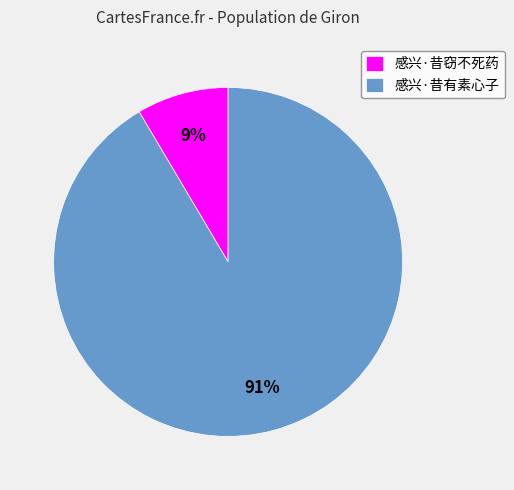

Do 感兴·昔有素心子 and 感兴·昔窃不死药 together represent more than half of the pie?

Yes